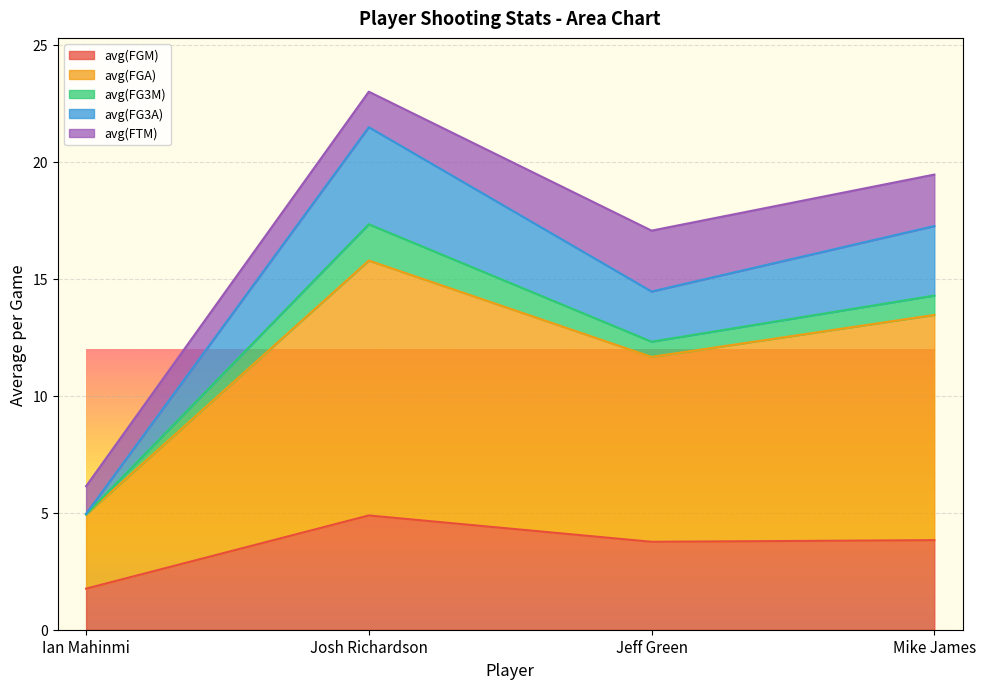

At which label does avg(FGM) reach its minimum?

Ian Mahinmi